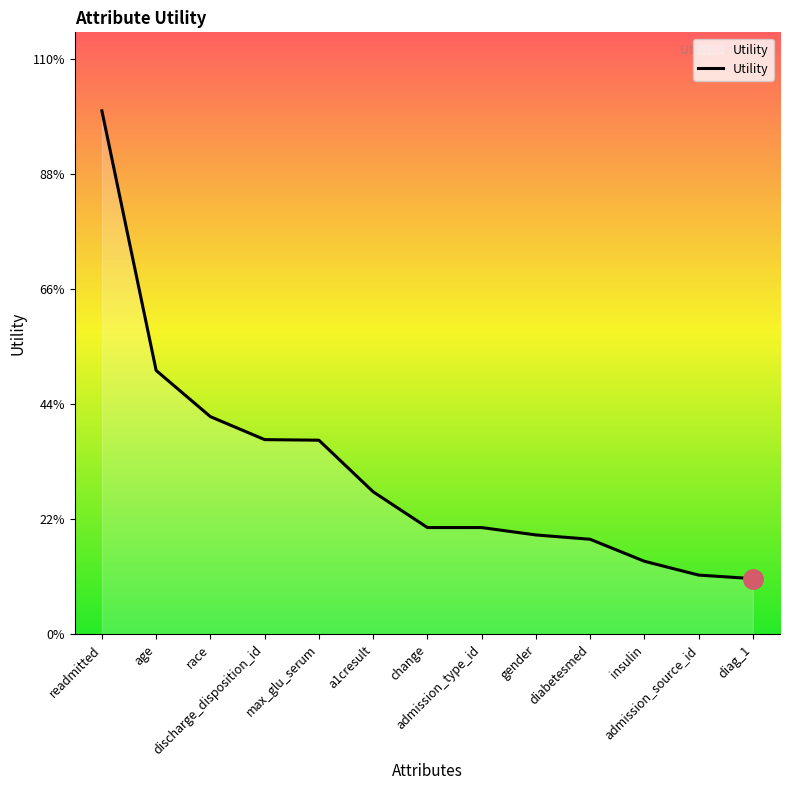

What is the difference between the values at race and age?

0.1